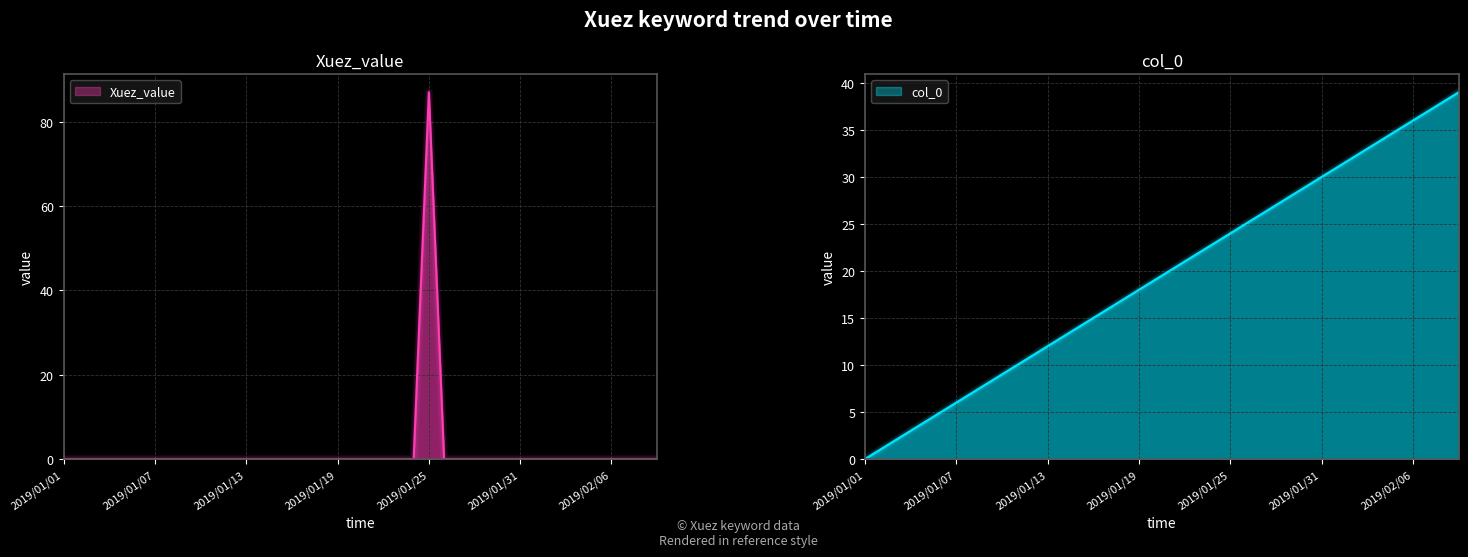

What is the average value of the col_0 series?

20